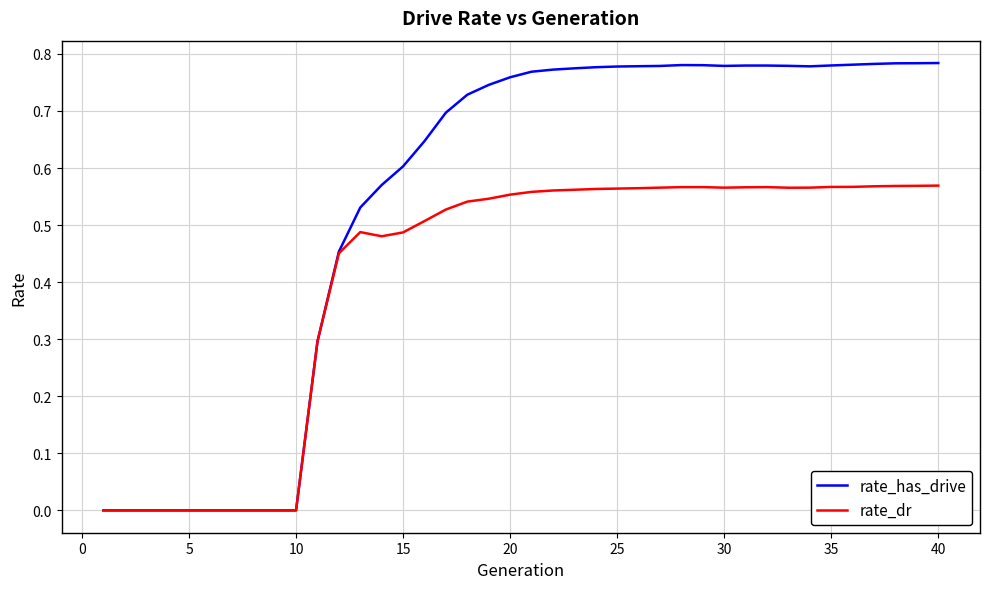

List the series in order of their overall mean, highest first.

rate_has_drive, rate_dr